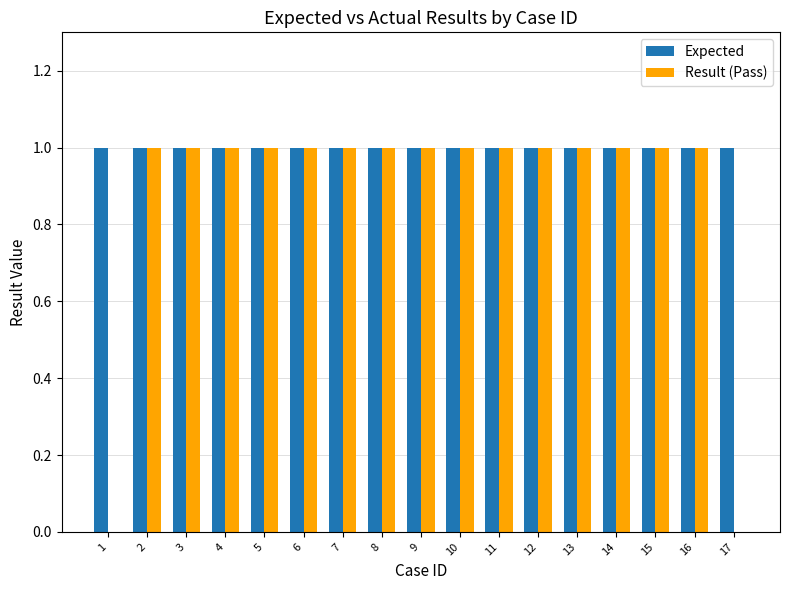

Is the value of Expected at 4 greater than the value of Result (Pass) at 17?

Yes